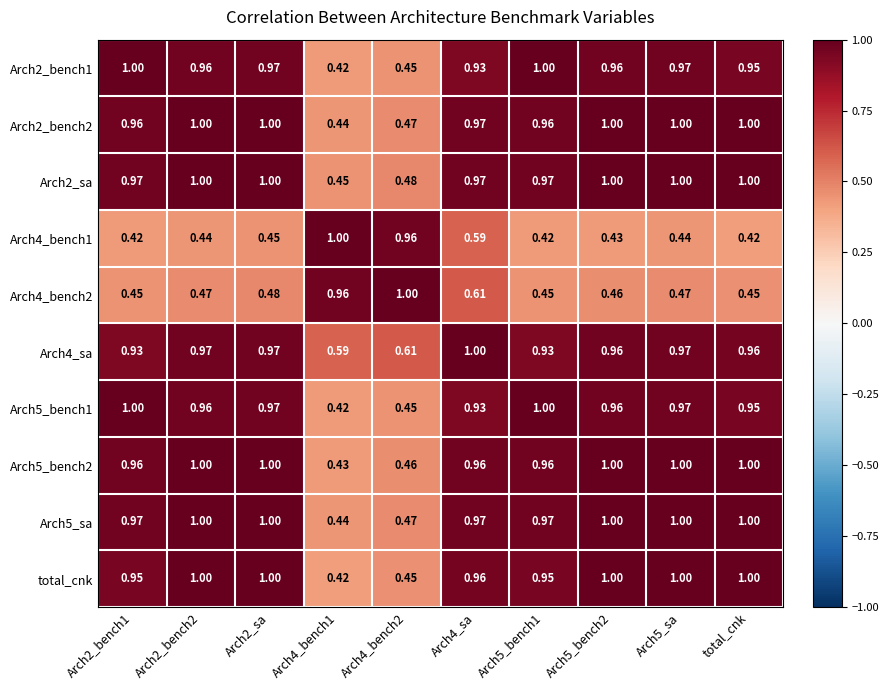

Is the value of Arch2_sa at Arch2_bench1 greater than the value of total_cnk at Arch2_sa?

No